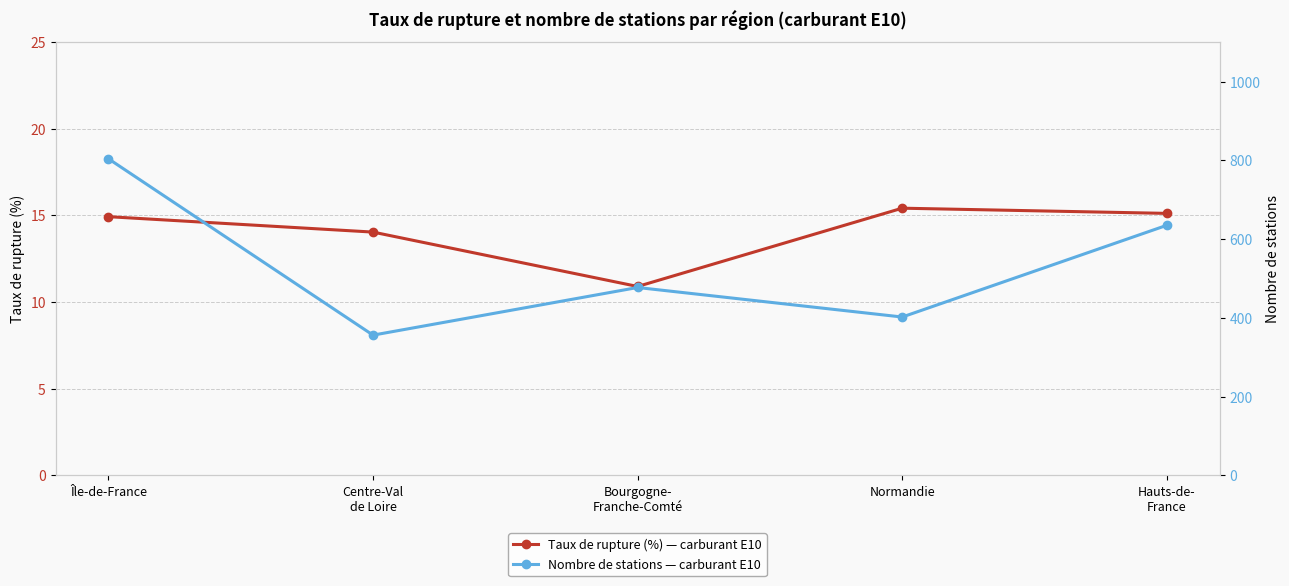

At which category does Nombre de stations — carburant E10 reach its first local valley?

Centre-Val
de Loire